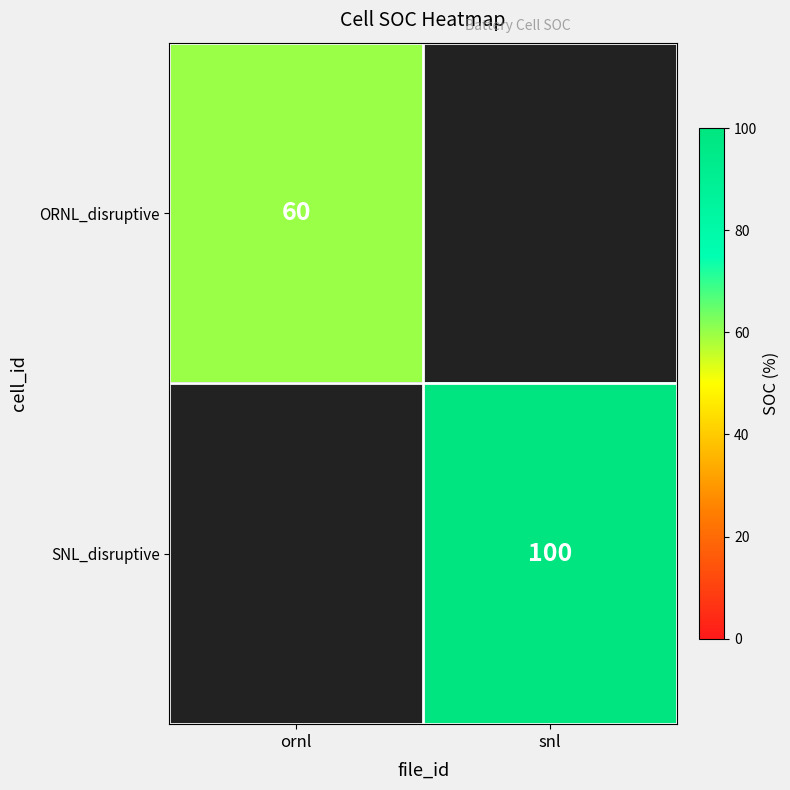

The ORNL_disruptive series shows 60 at ornl. True or false?

True